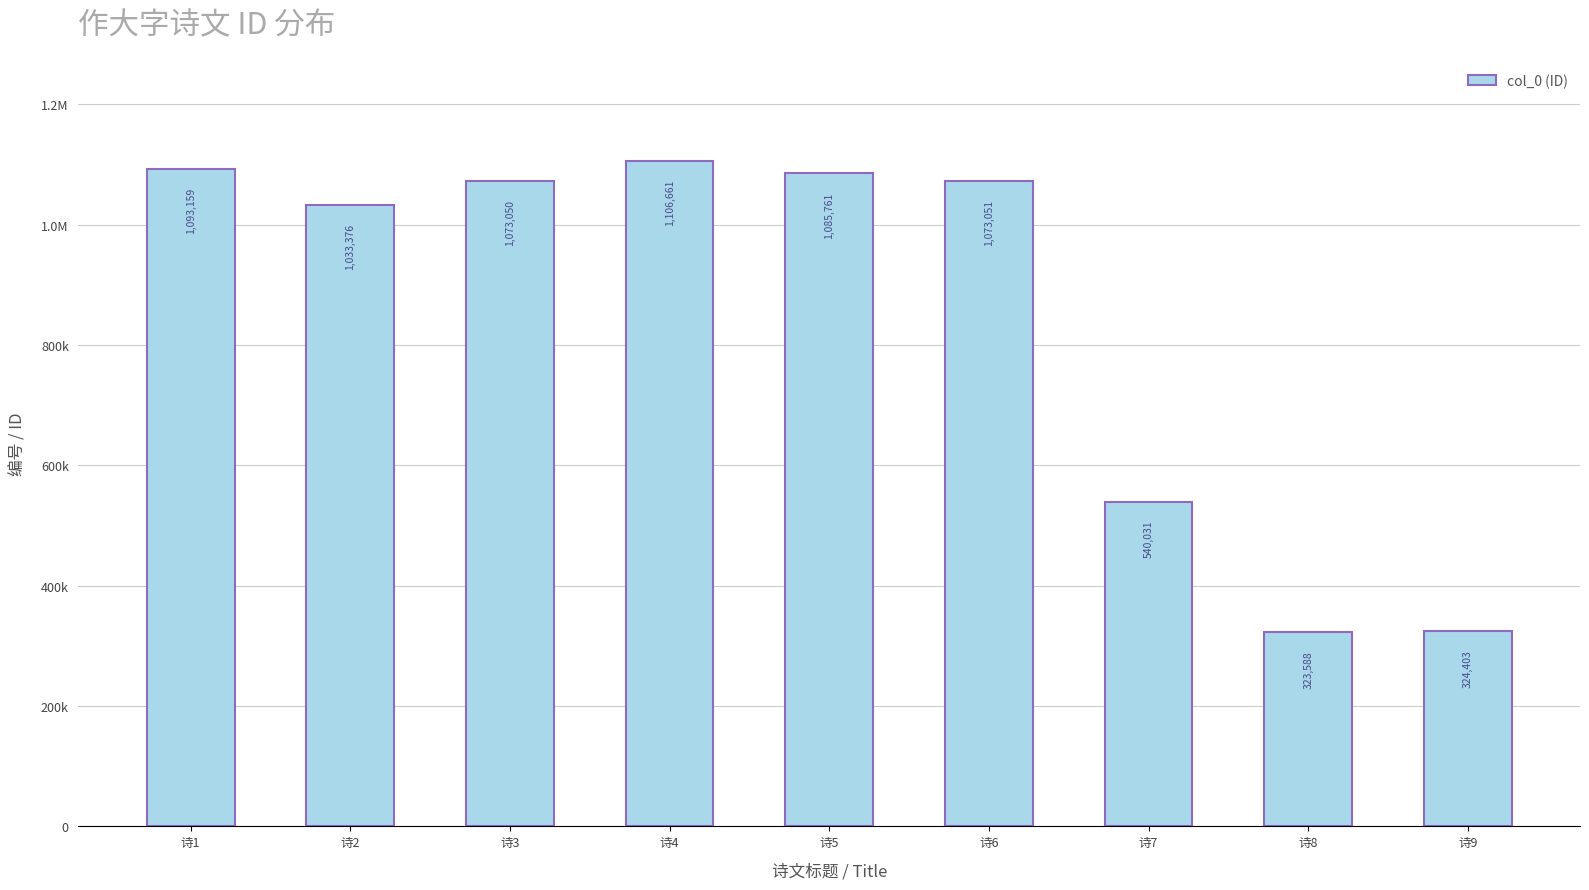

What is the value of the 8th bar from the left?

323588